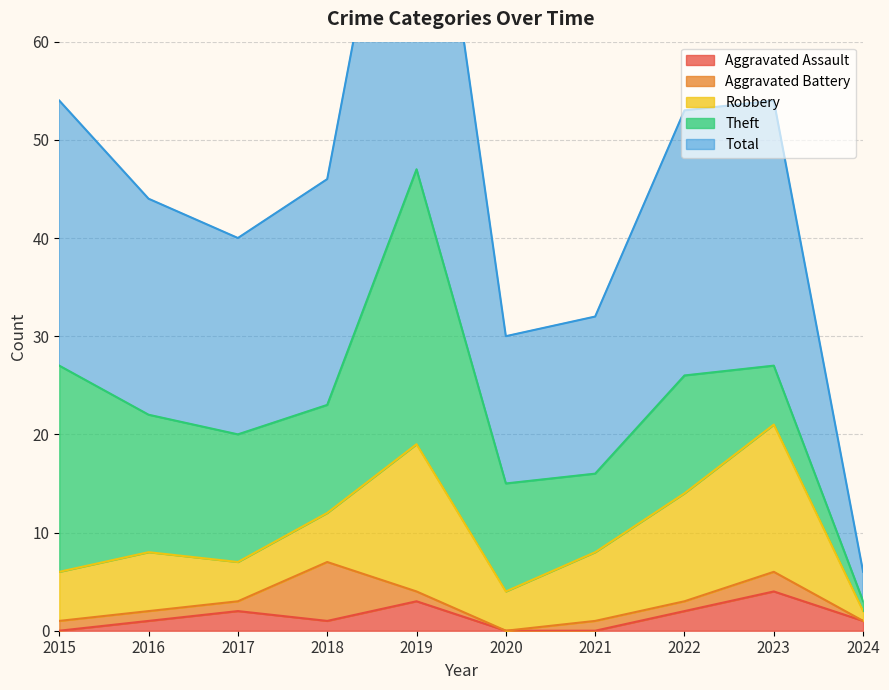

True or false: Robbery and Total intersect in this chart.

False